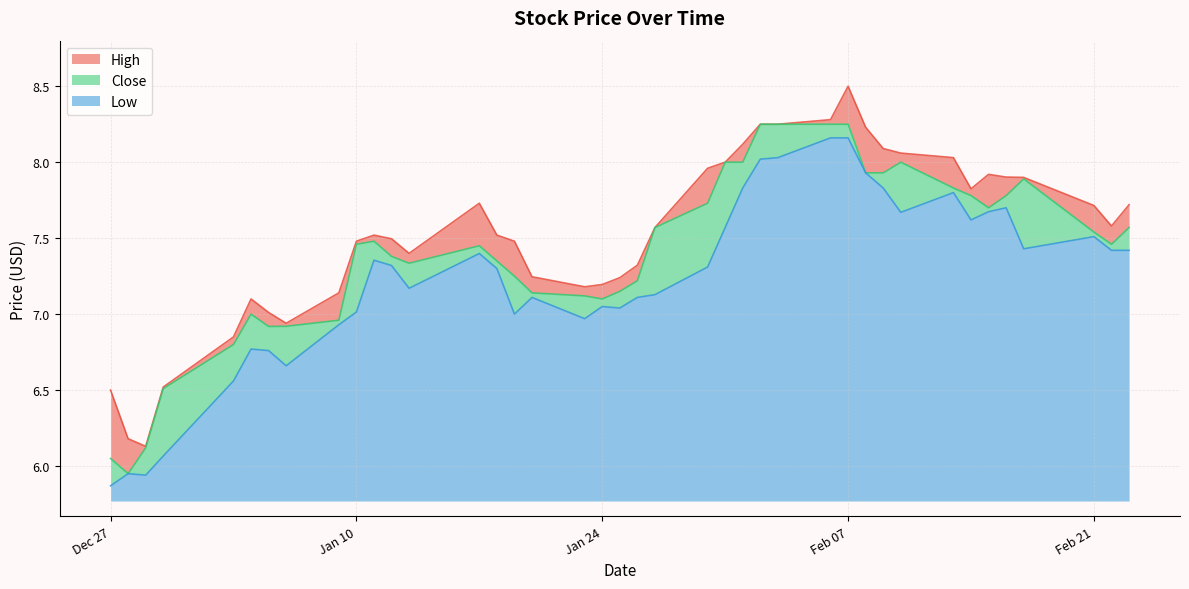

Reading left to right, what are all the values shown in this chart?

High: 6.5	6.2	6.1	6.5	6.8	7.1	7.0	6.9	7.1	7.5	7.5	7.5	7.4	7.7	7.5	7.5	7.2	7.2	7.2	7.2	7.3	7.6	8.0	8.0	8.1	8.2	8.2	8.3	8.5	8.2	8.1	8.1	8.0	7.8	7.9	7.9	7.9	7.7	7.6	7.7
Close: 6.0	6.0	6.1	6.5	6.8	7.0	6.9	6.9	7.0	7.5	7.5	7.4	7.3	7.5	7.3	7.2	7.1	7.1	7.1	7.2	7.2	7.6	7.7	8.0	8.0	8.2	8.2	8.2	8.2	7.9	7.9	8.0	7.8	7.8	7.7	7.8	7.9	7.5	7.5	7.6
Low: 5.9	6.0	5.9	6.1	6.6	6.8	6.8	6.7	6.9	7.0	7.4	7.3	7.2	7.4	7.3	7.0	7.1	7.0	7.0	7.0	7.1	7.1	7.3	7.6	7.8	8.0	8.0	8.2	8.2	7.9	7.8	7.7	7.8	7.6	7.7	7.7	7.4	7.5	7.4	7.4